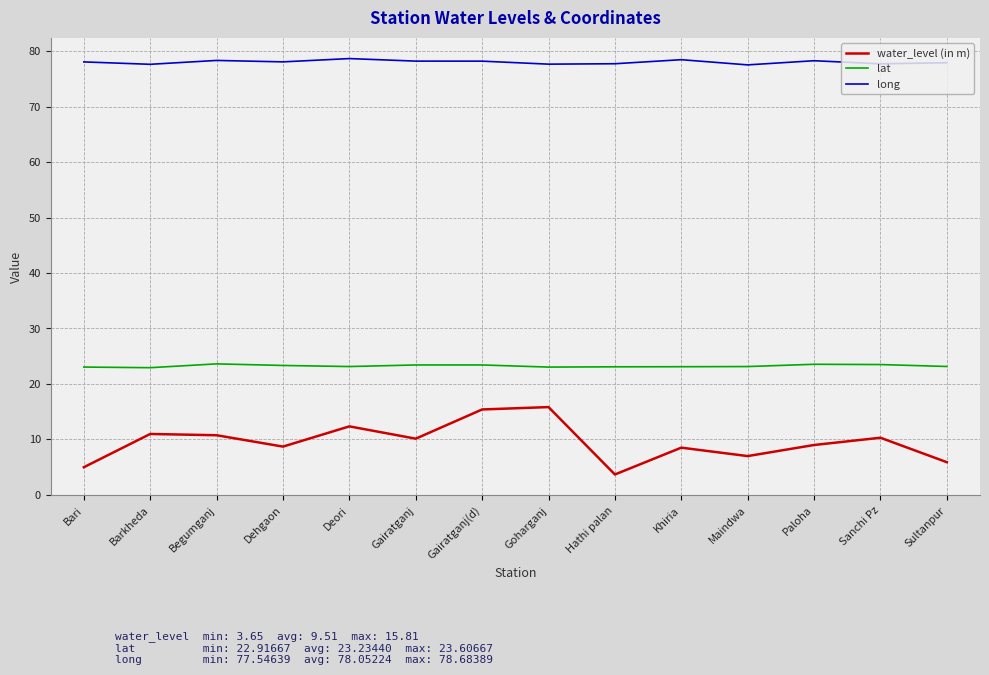

Is it true that water_level (in m) equals 2.1 at Bari?

False